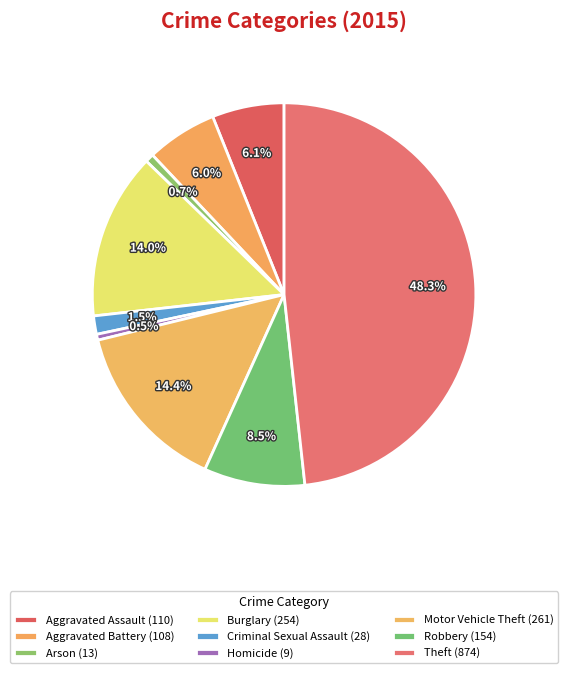

How many segments does this pie chart have?

9